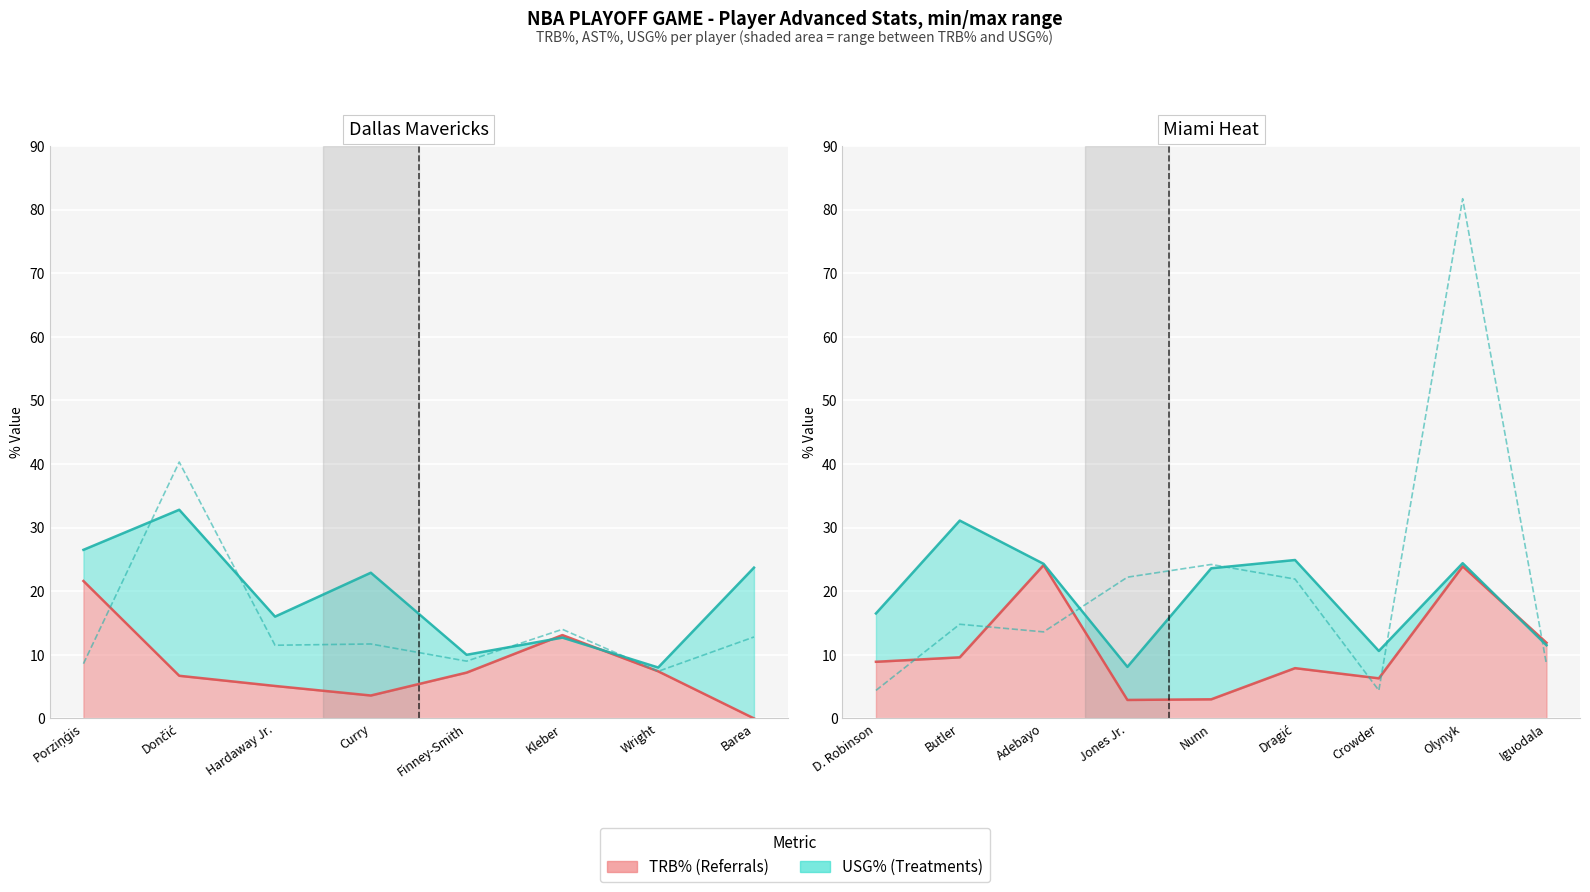

Where is the first local minimum for TRB%?

Jones Jr.